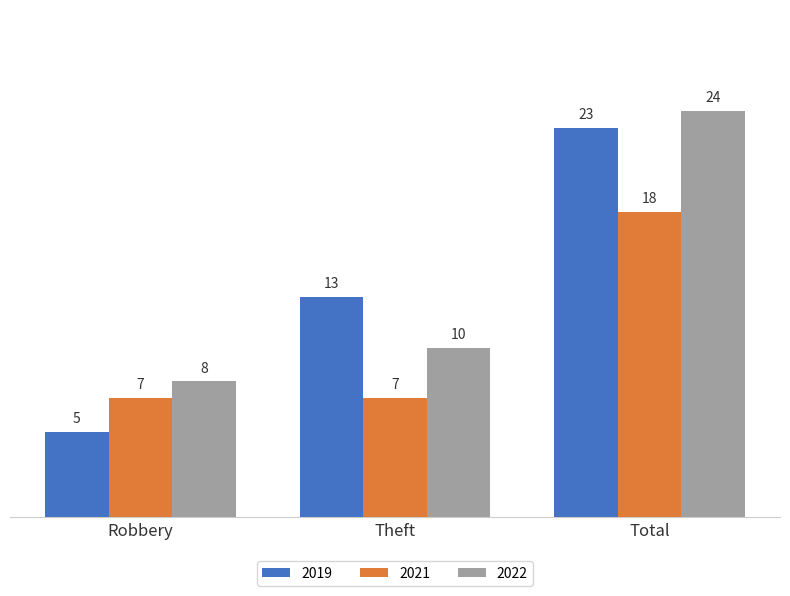

What is the approximate value of 2019 at Total?

23